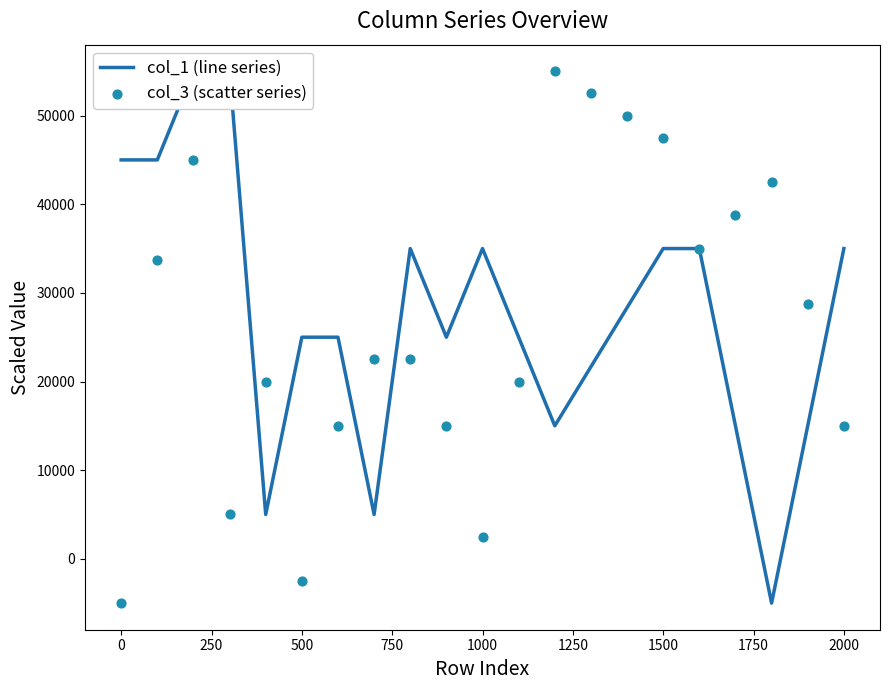

Is the value of col_1 (line series) at 18 greater than the value of col_3 (scatter series) at 500?

No